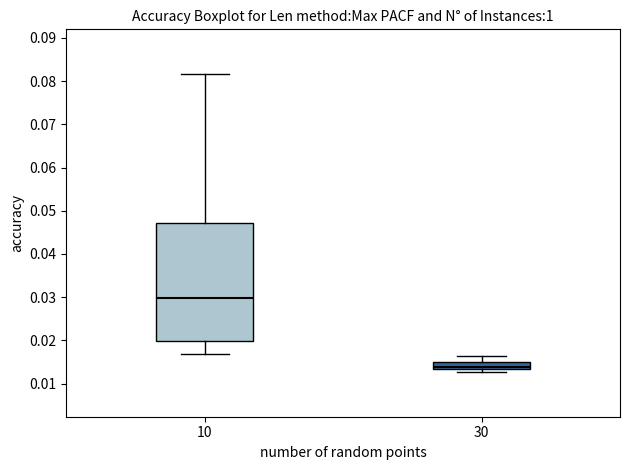

Reading left to right, read every box against the y-axis: the position of its median line, the range the box covers, and the ends of its whiskers. The values are not printed on the chart, so give them approximately, as read against the axis.

10: median 0.030, box 0.020 to 0.047, whiskers 0.017 to 0.082
30: median 0.014, box 0.013 to 0.015, whiskers 0.013 (just below the box's lower edge) to 0.016